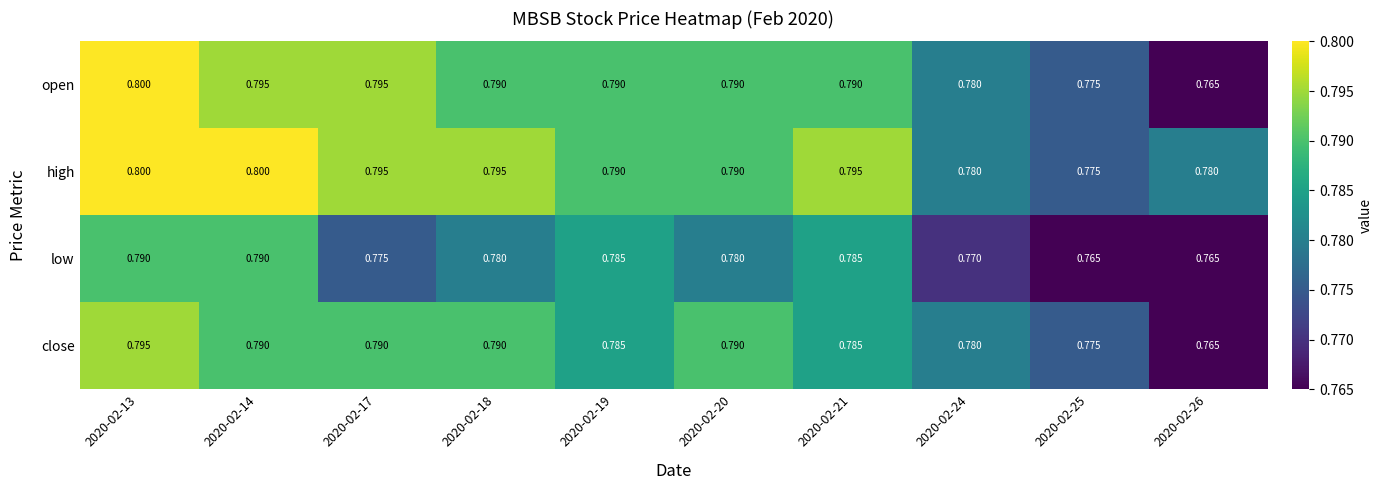

Between 2020-02-14 and 2020-02-17, which series saw the biggest shift?

low